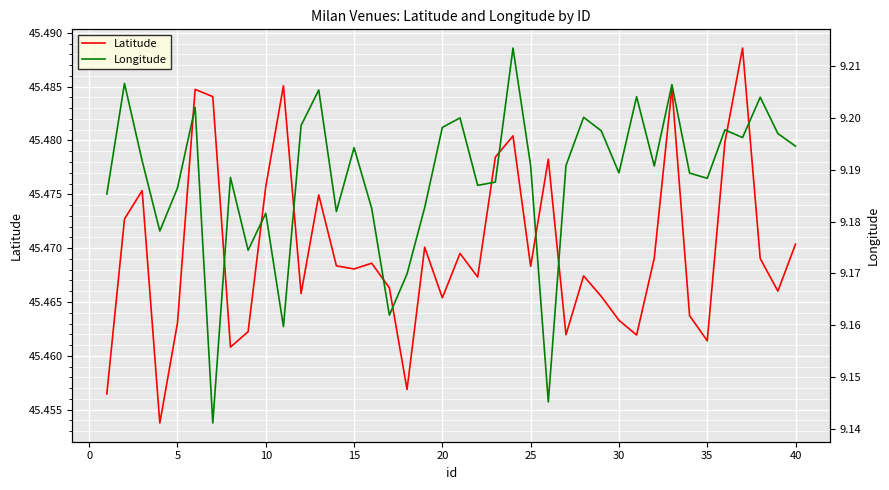

At how many categories does at least one series exceed 29?

40